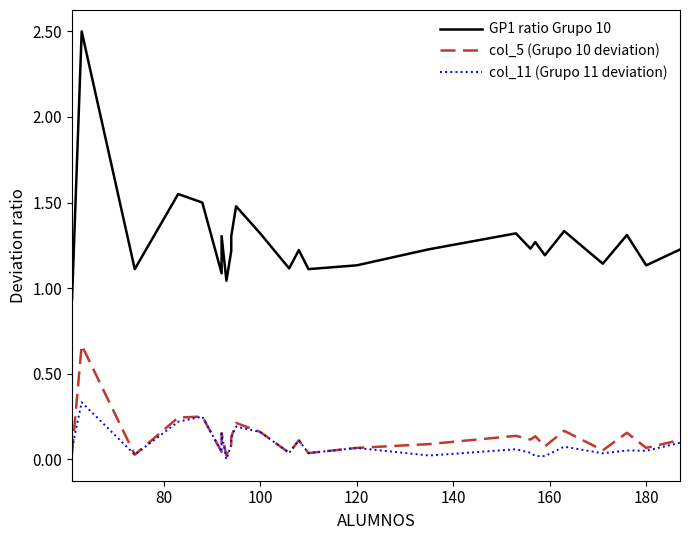

What is the difference between the second highest and second lowest values in the col_11 (Grupo 11 deviation) series?

0.2